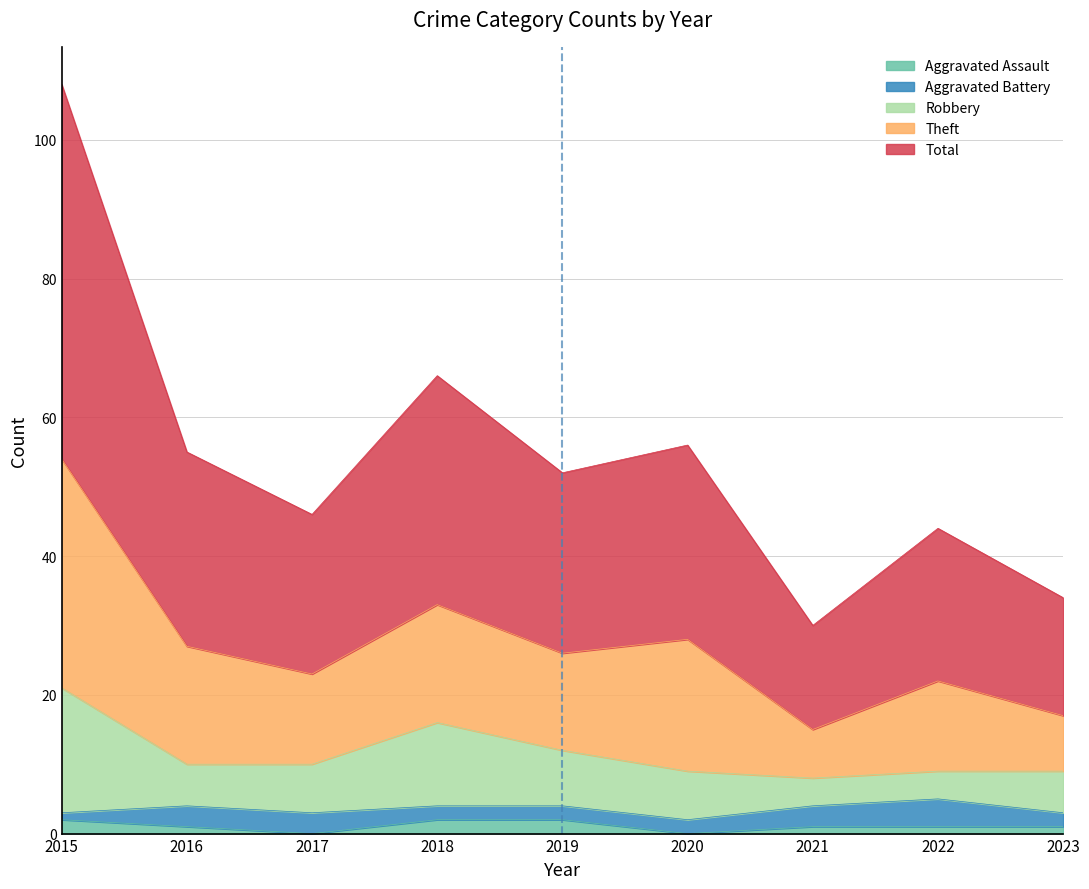

What are all the series names shown in the legend?

Aggravated Assault, Aggravated Battery, Robbery, Theft, Total